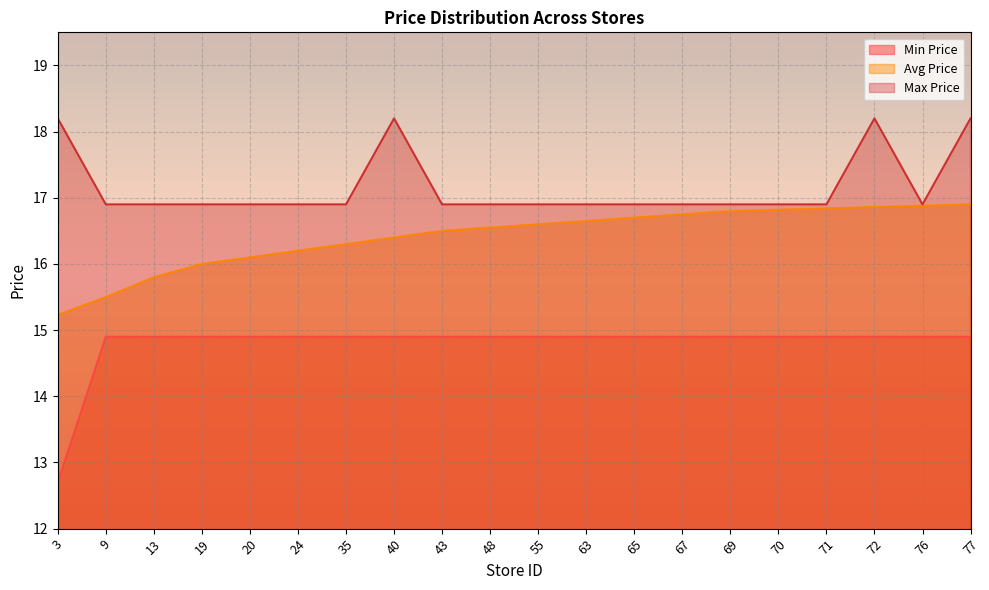

Reading left to right, list all the values displayed in this chart.

Min Price: 12.7	14.9	14.9	14.9	14.9	14.9	14.9	14.9	14.9	14.9	14.9	14.9	14.9	14.9	14.9	14.9	14.9	14.9	14.9	14.9
Avg Price: 15.2	15.5	15.8	16.0	16.1	16.2	16.3	16.4	16.5	16.6	16.6	16.6	16.7	16.8	16.8	16.8	16.8	16.9	16.9	16.9
Max Price: 18.2	16.9	16.9	16.9	16.9	16.9	16.9	18.2	16.9	16.9	16.9	16.9	16.9	16.9	16.9	16.9	16.9	18.2	16.9	18.2